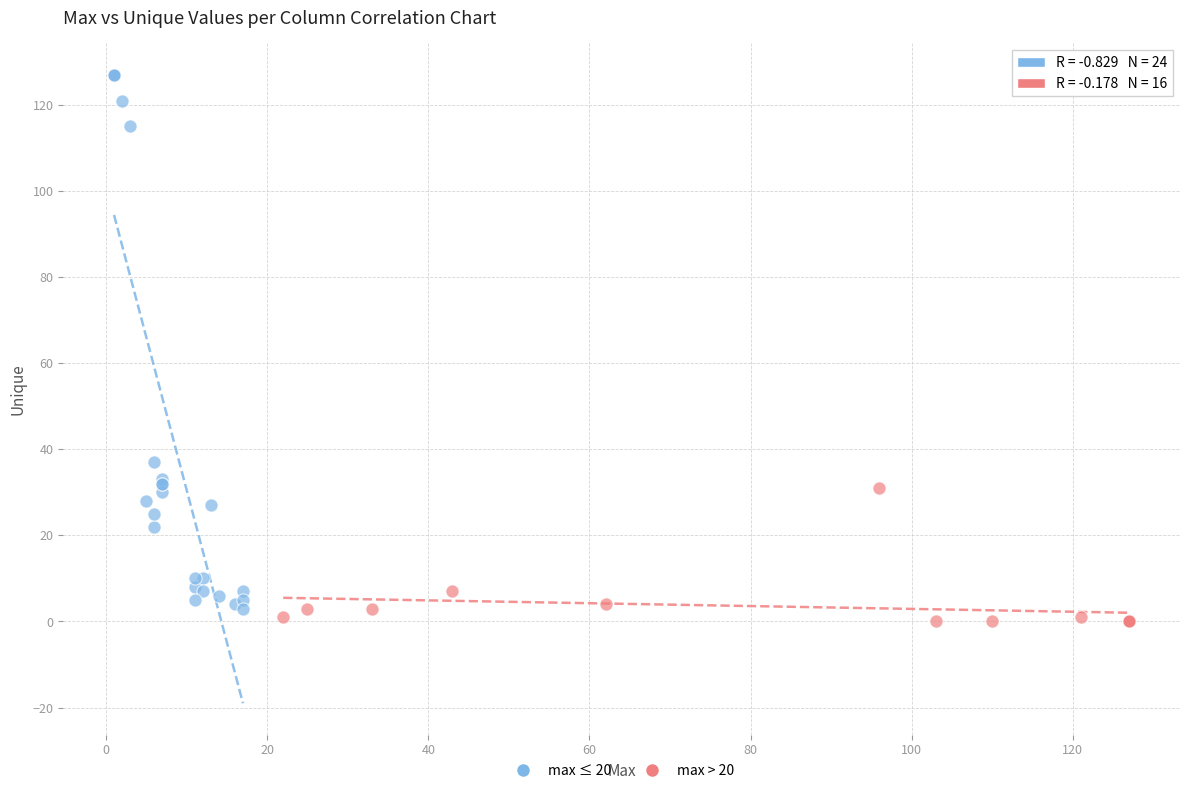

Which series contains the highest Y value?

max ≤ 20